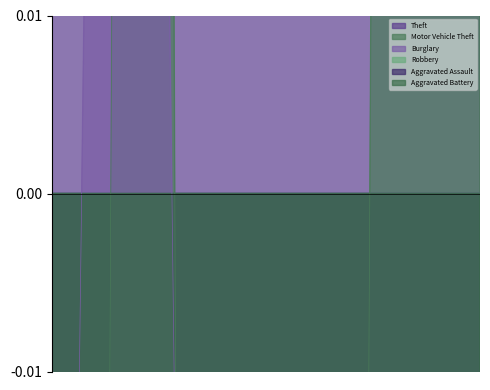

Count the number of data series in this chart.

6